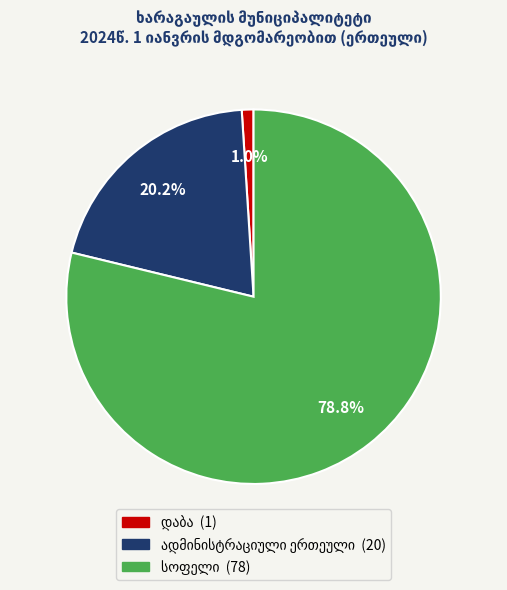

Is there a majority slice in this chart?

Yes